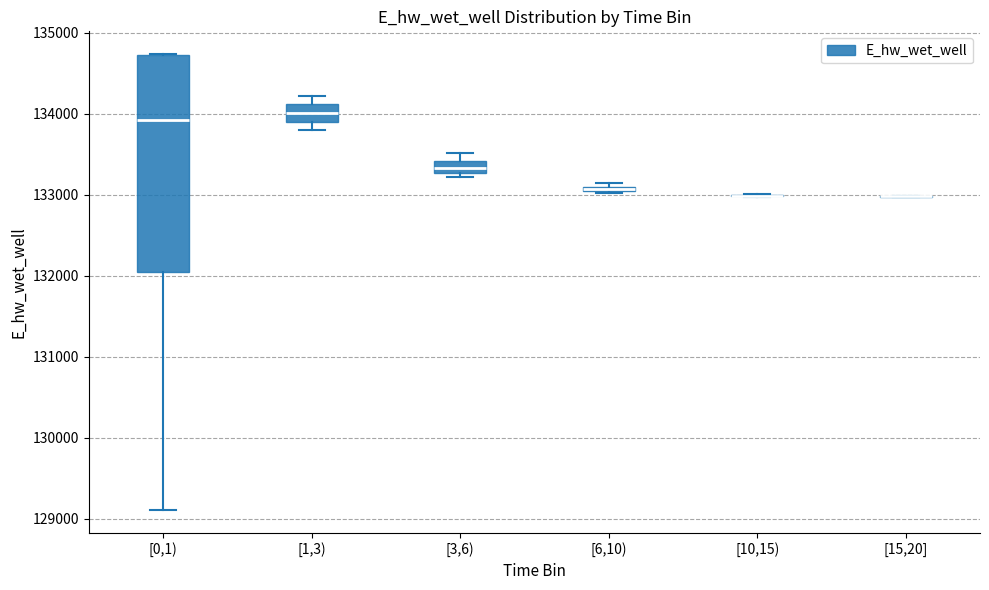

Which box is the tallest, from its lower edge to its upper edge?

[0,1)